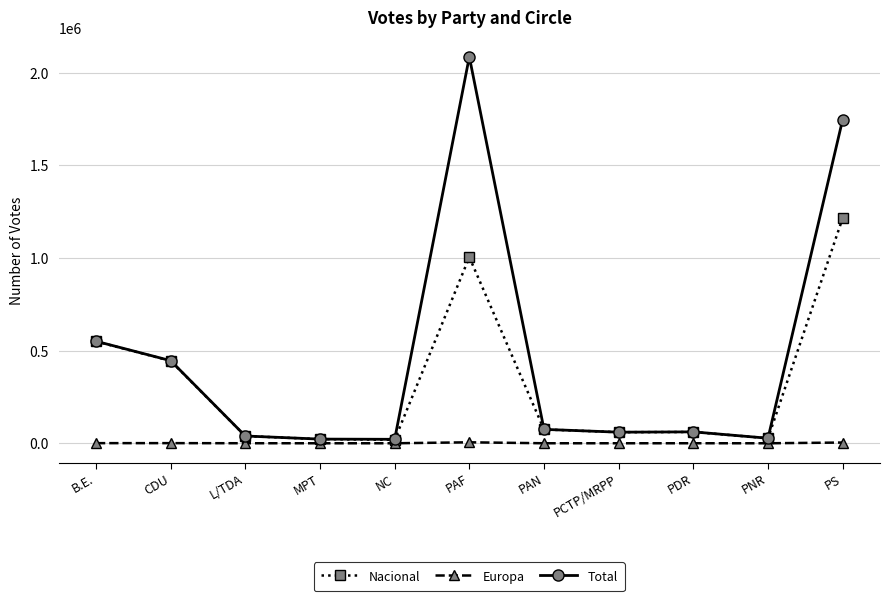

True or false: Total and Europa cross at least once.

False